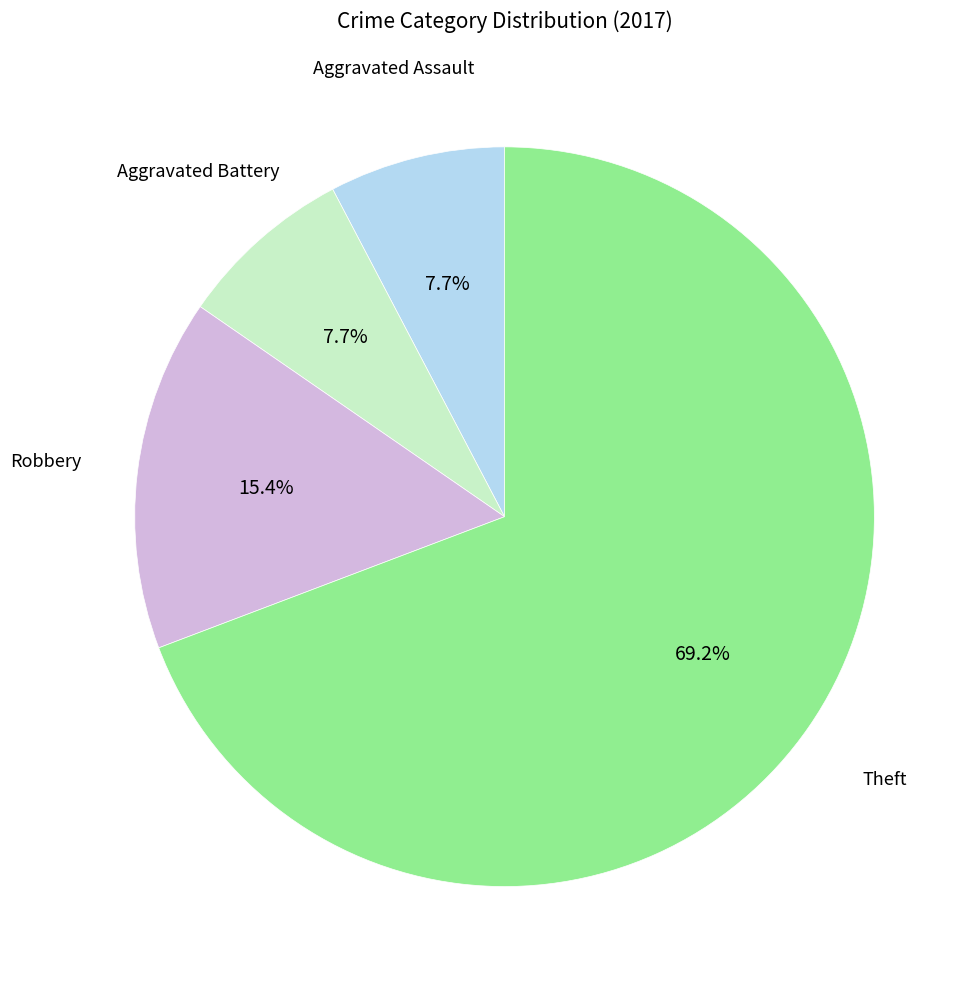

Is there a majority slice in this chart?

Yes